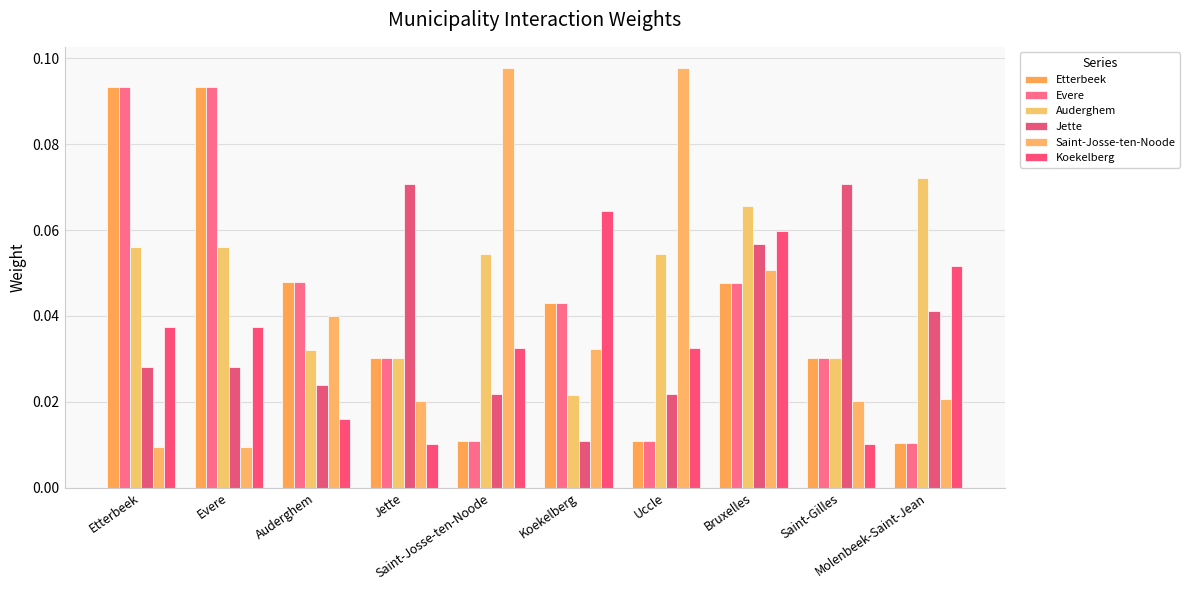

How many data points does each series have?

10